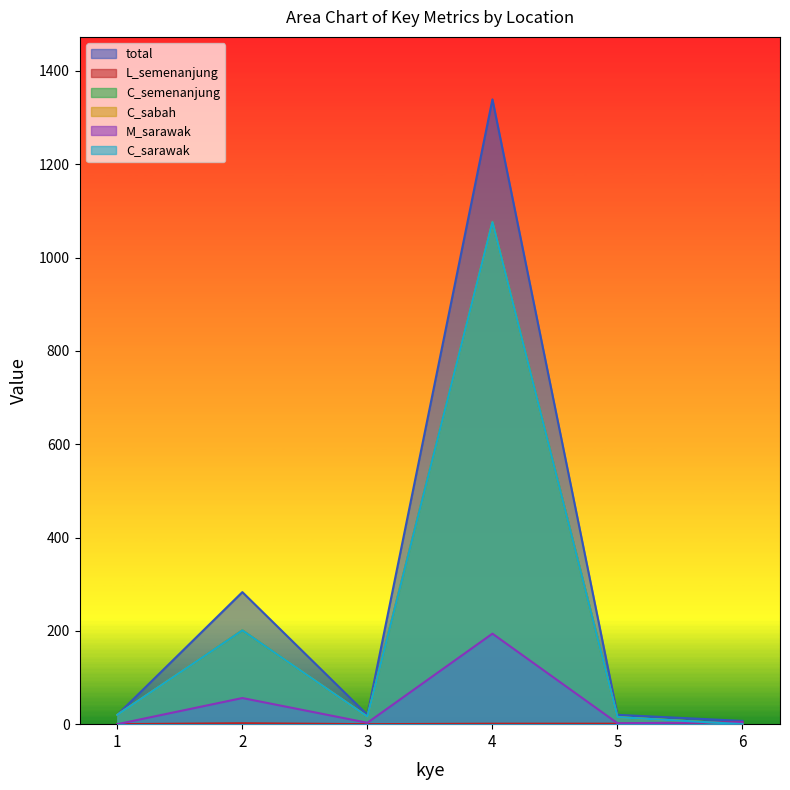

How many lines are shown in the chart?

6